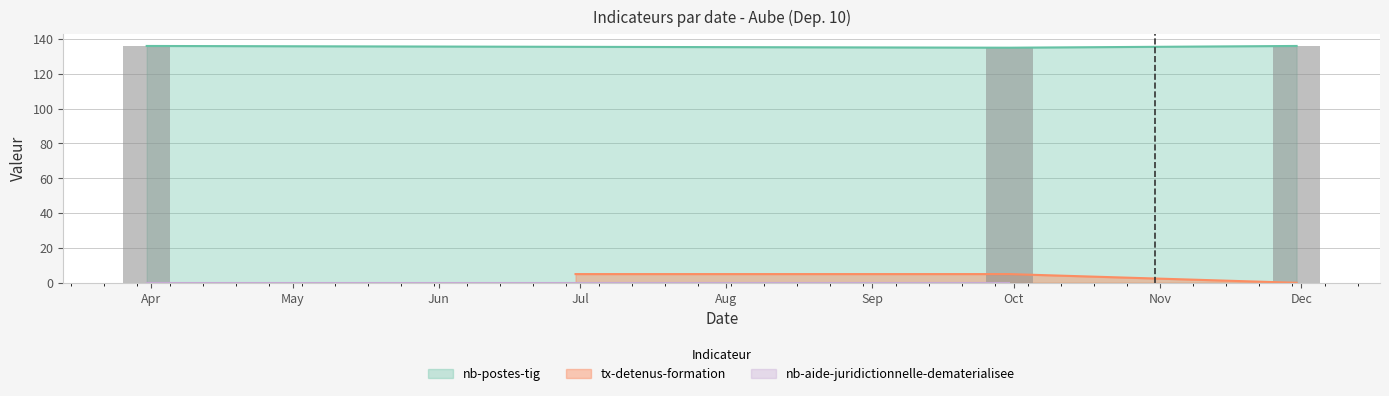

What is the lowest value of the nb-postes-tig series?

135